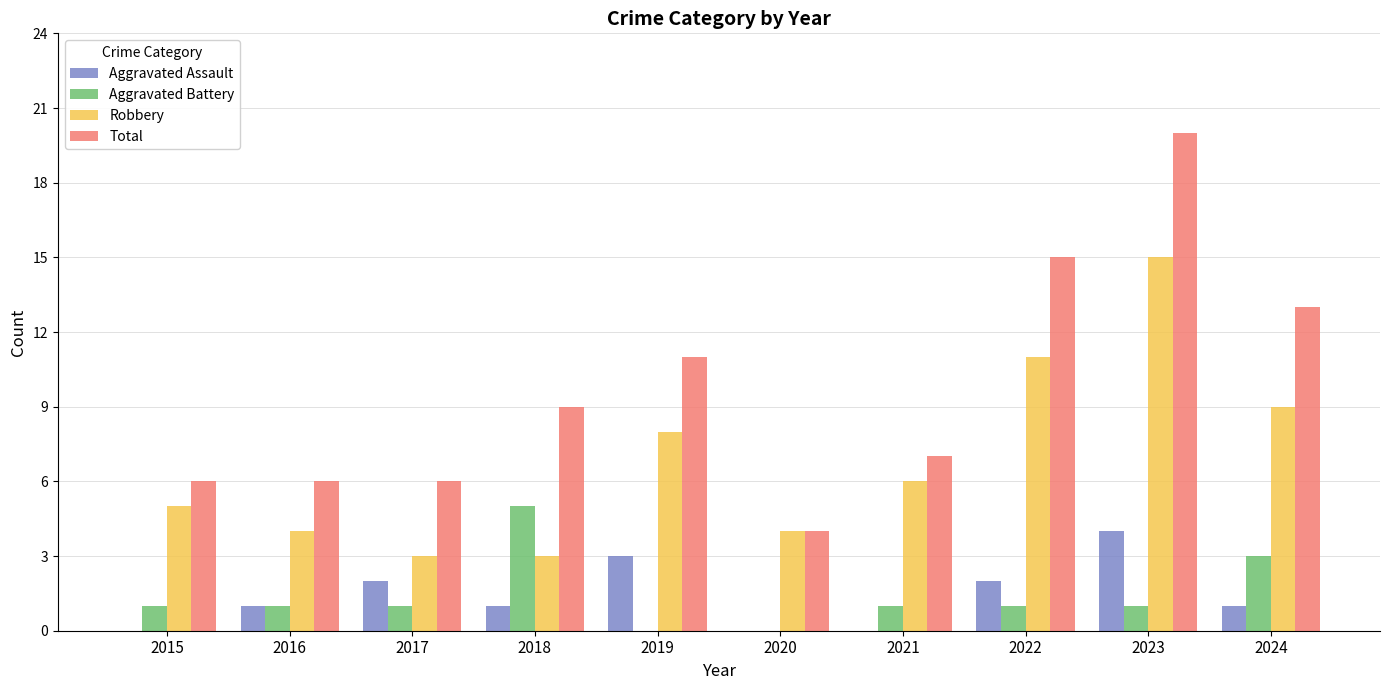

How many data points does each series have?

10